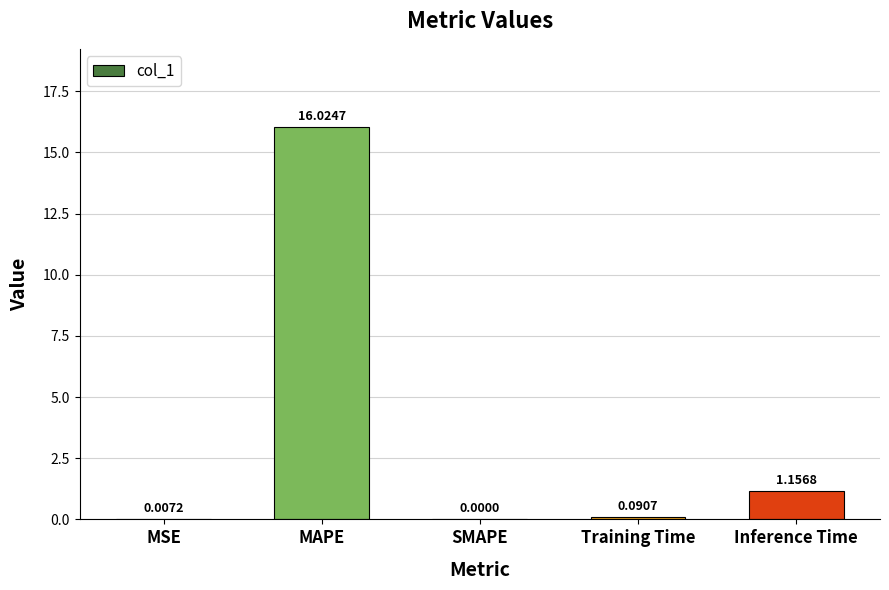

At which label is the value closest to 8?

Inference Time